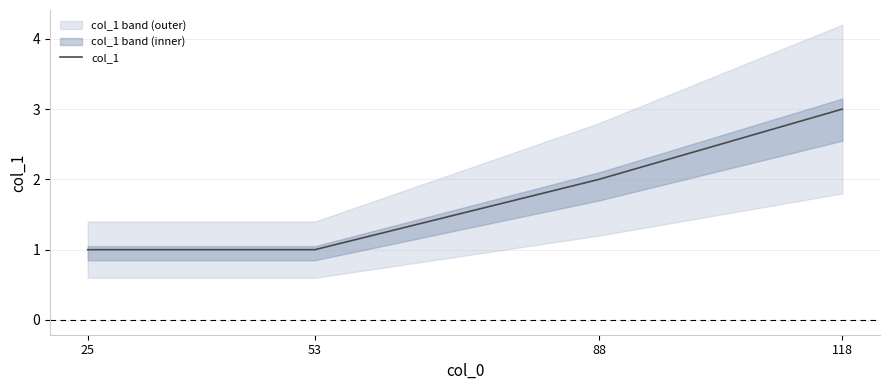

What is the approximate value at 53?

1